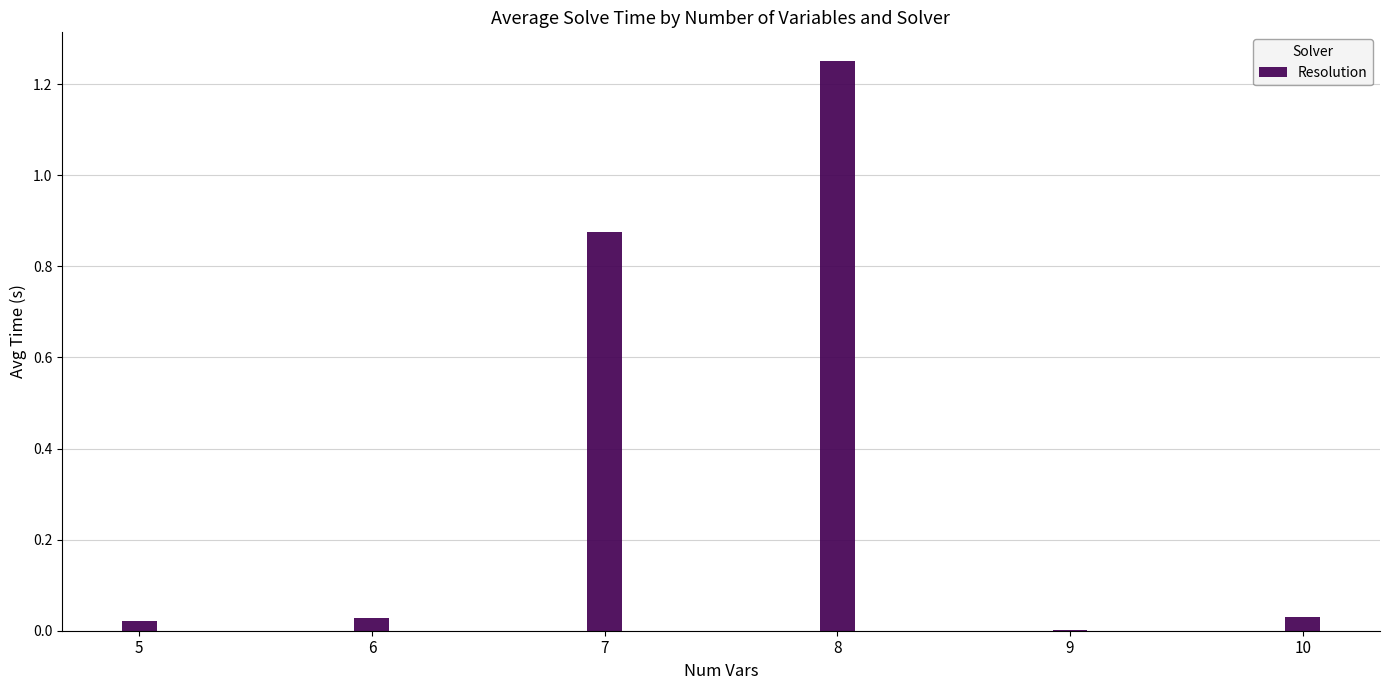

Is it true that the value at 5 is 0.0?

True